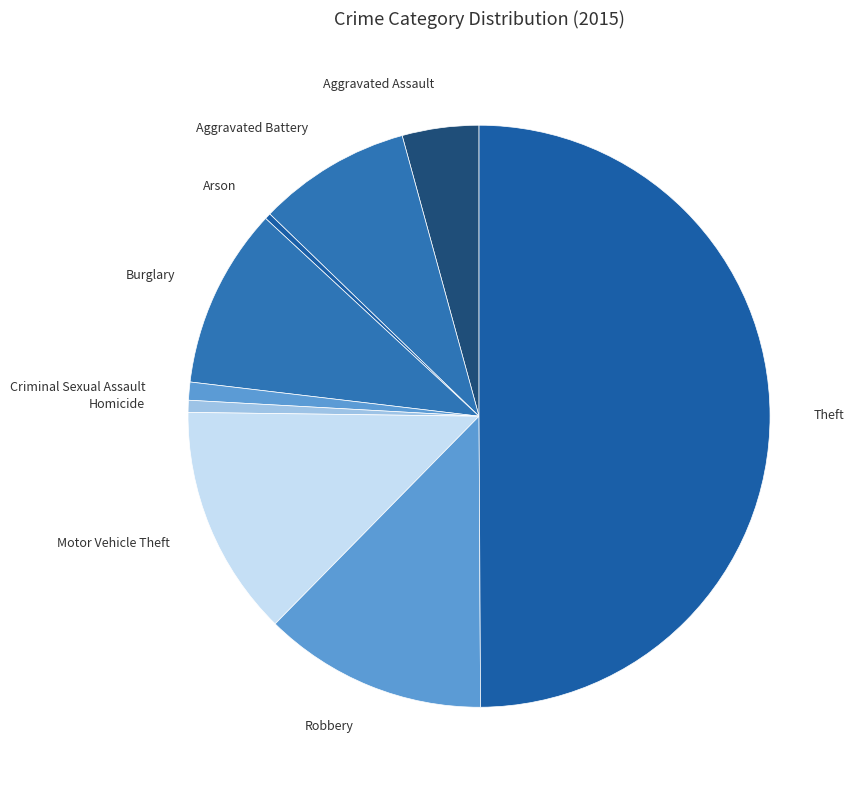

Which has a higher value, Arson or Aggravated Assault?

Aggravated Assault